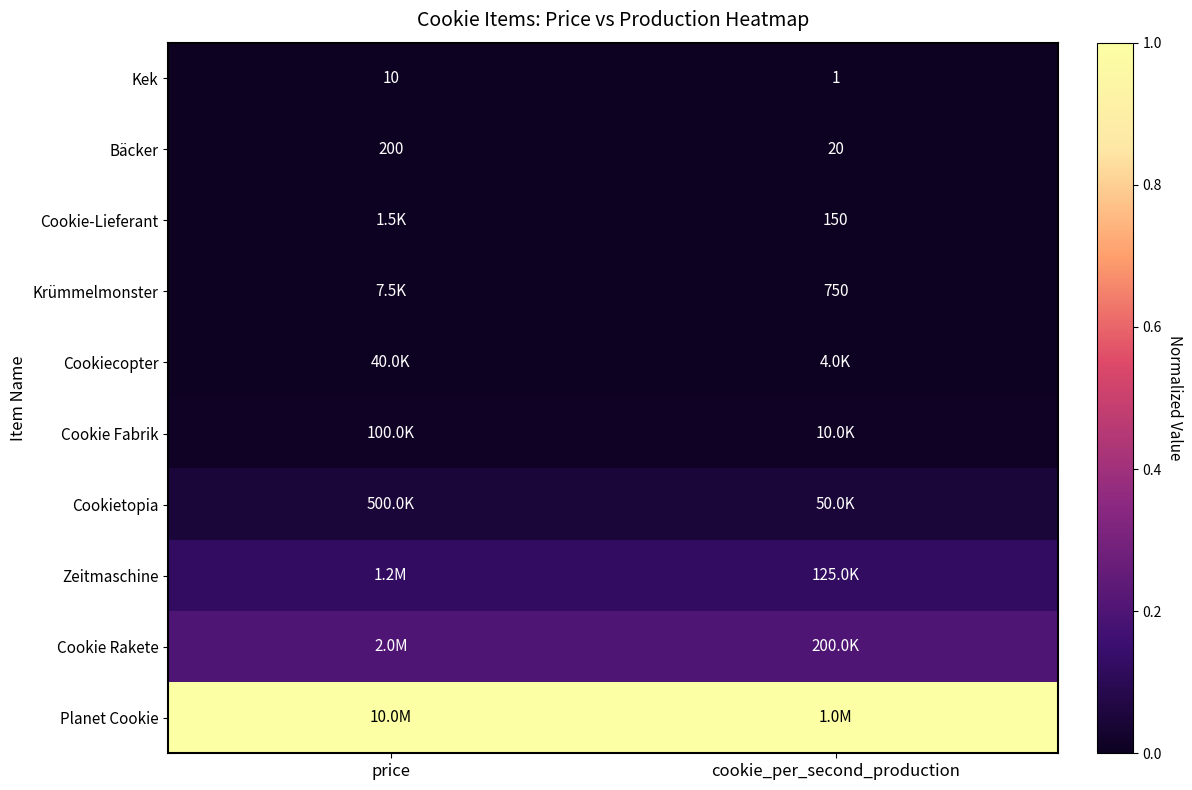

At which category does the chart reach its peak across all series?

price